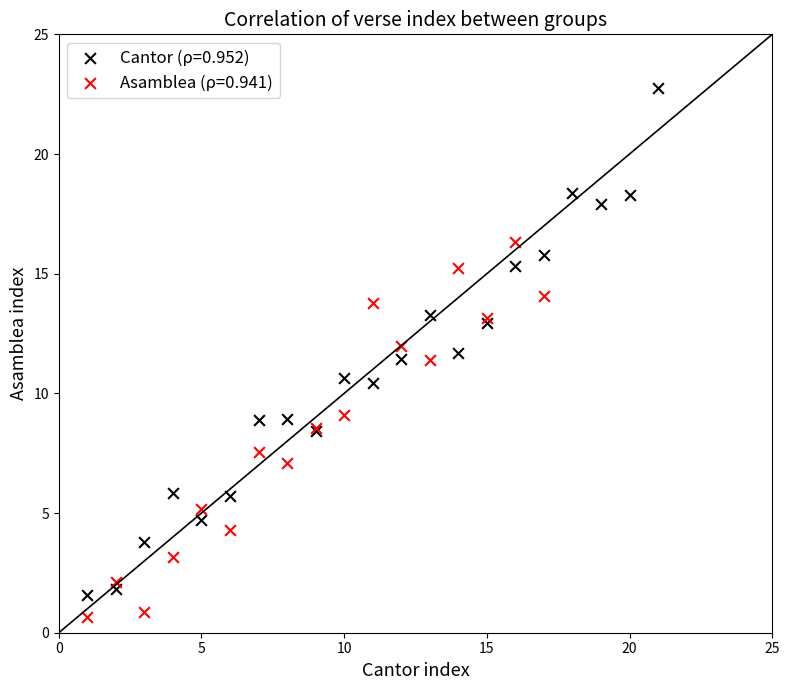

Which series contains the highest Y value?

Cantor (ρ=0.952)